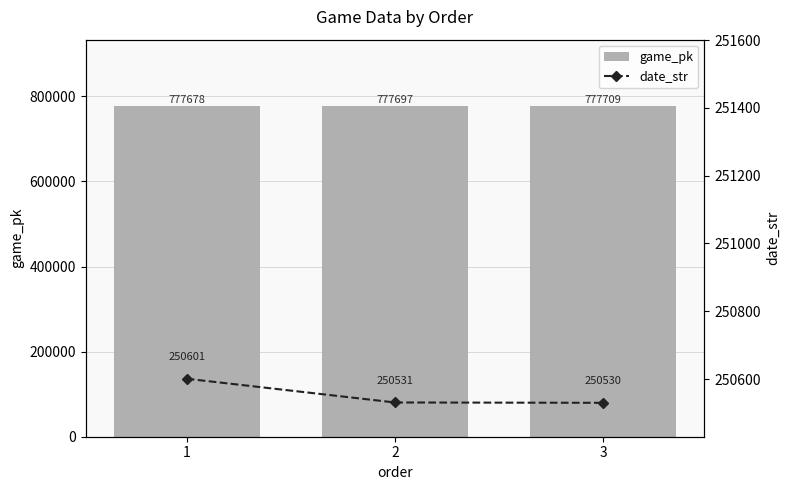

Where does the game_pk series first go above 777697?

3